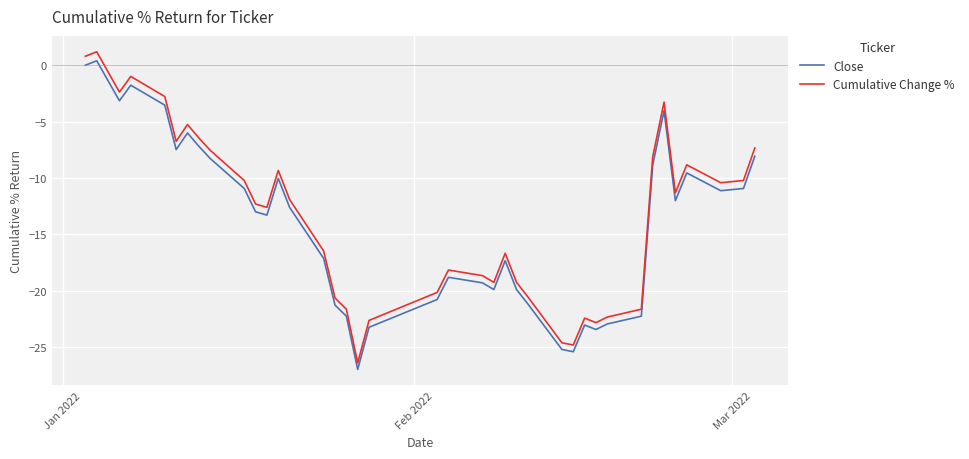

True or false: Close and Cumulative Change % cross at least once.

False